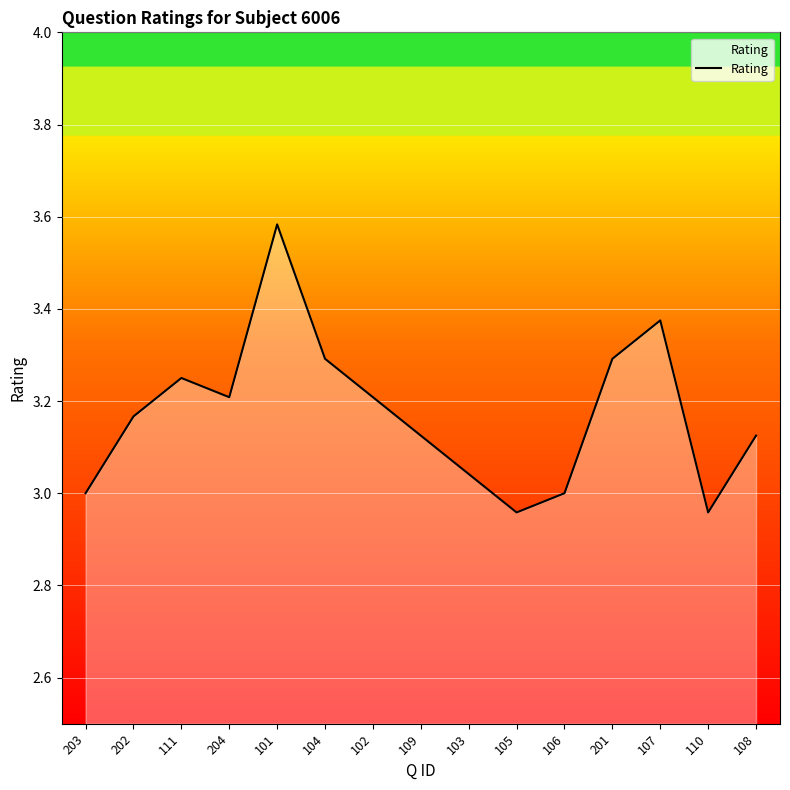

What is the approximate value at 104?

3.3